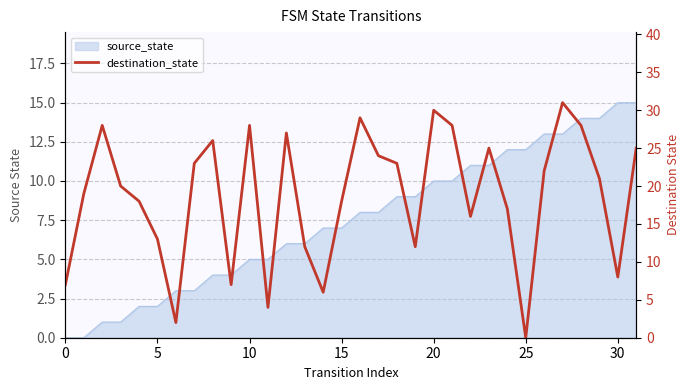

True or false: the data has more than 1 interior local peaks.

True